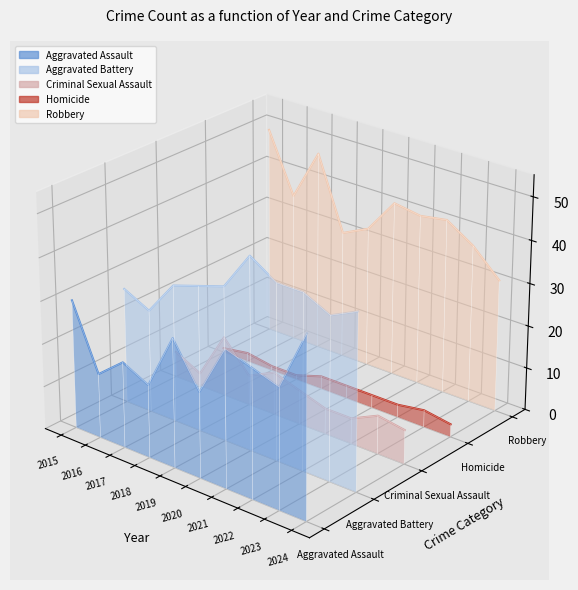

True or false: Criminal Sexual Assault and Homicide intersect in this chart.

True